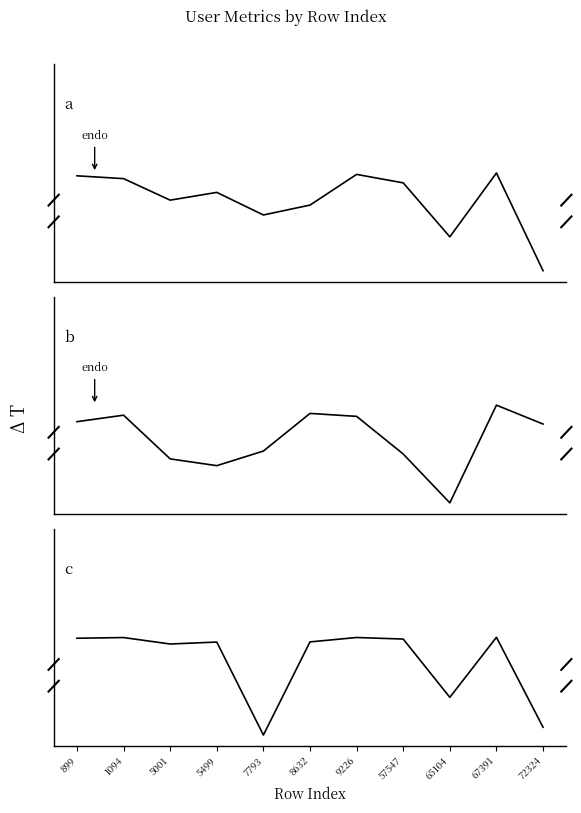

How many data points does each series have?

11